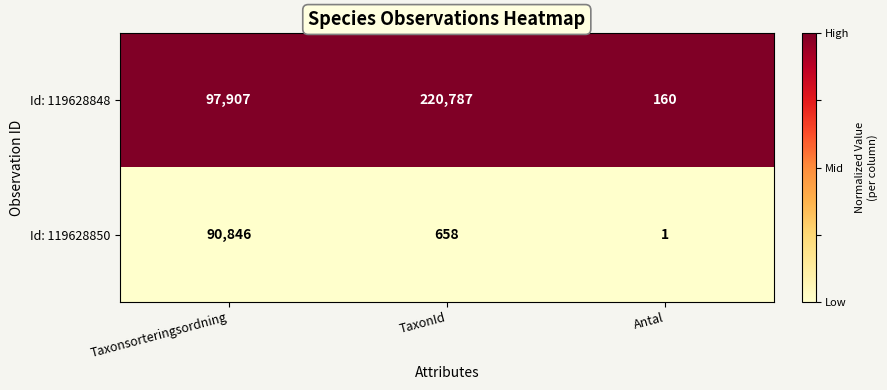

Reading right to left, what are all the values shown in this chart?

Id: 119628848: 160	220787	97907
Id: 119628850: 1	658	90846